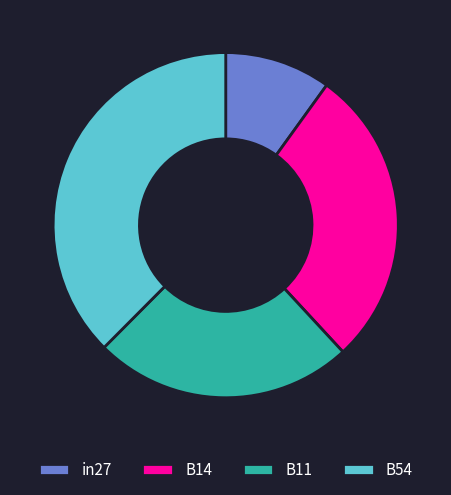

How many slices are in this pie chart?

4